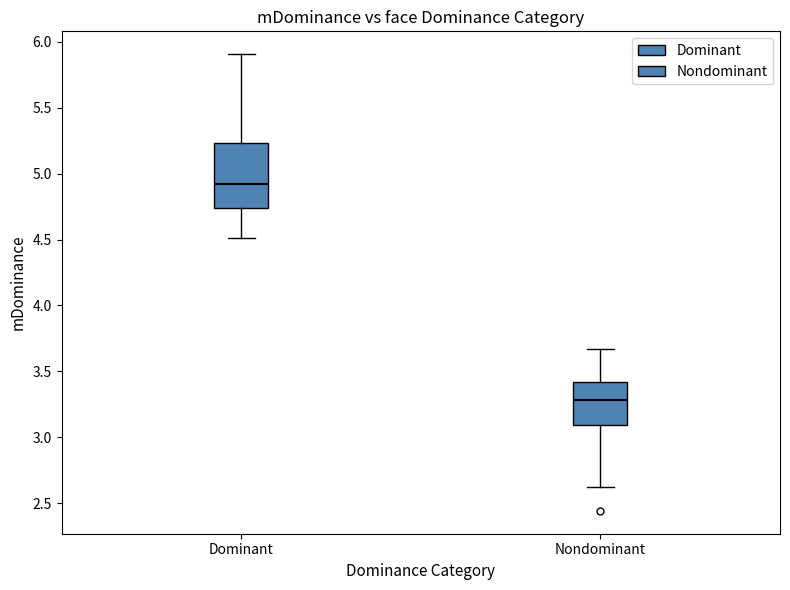

Reading left to right, read every box against the y-axis: the position of its median line, the range the box covers, and the ends of its whiskers. The values are not printed on the chart, so give them approximately, as read against the axis.

Dominant: median 4.90, box 4.75 to 5.25, whiskers 4.50 to 5.90
Nondominant: median 3.30, box 3.10 to 3.40, whiskers 2.60 to 3.65